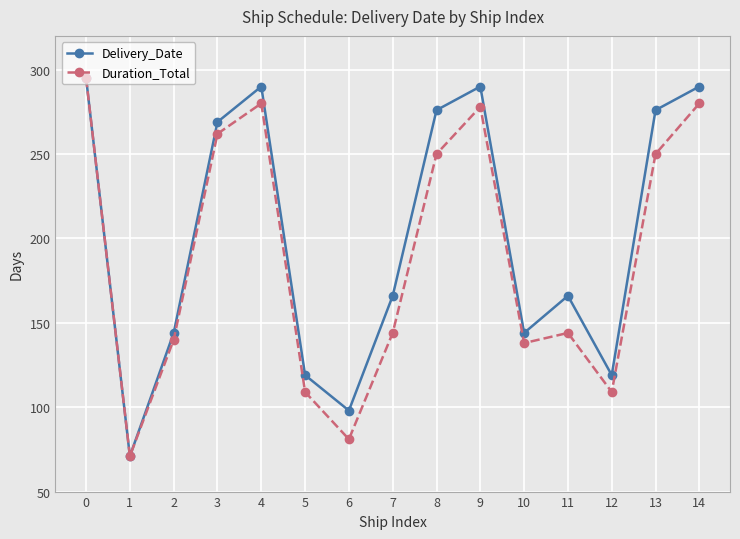

Rank the series by their average value, from highest to lowest.

Delivery_Date, Duration_Total